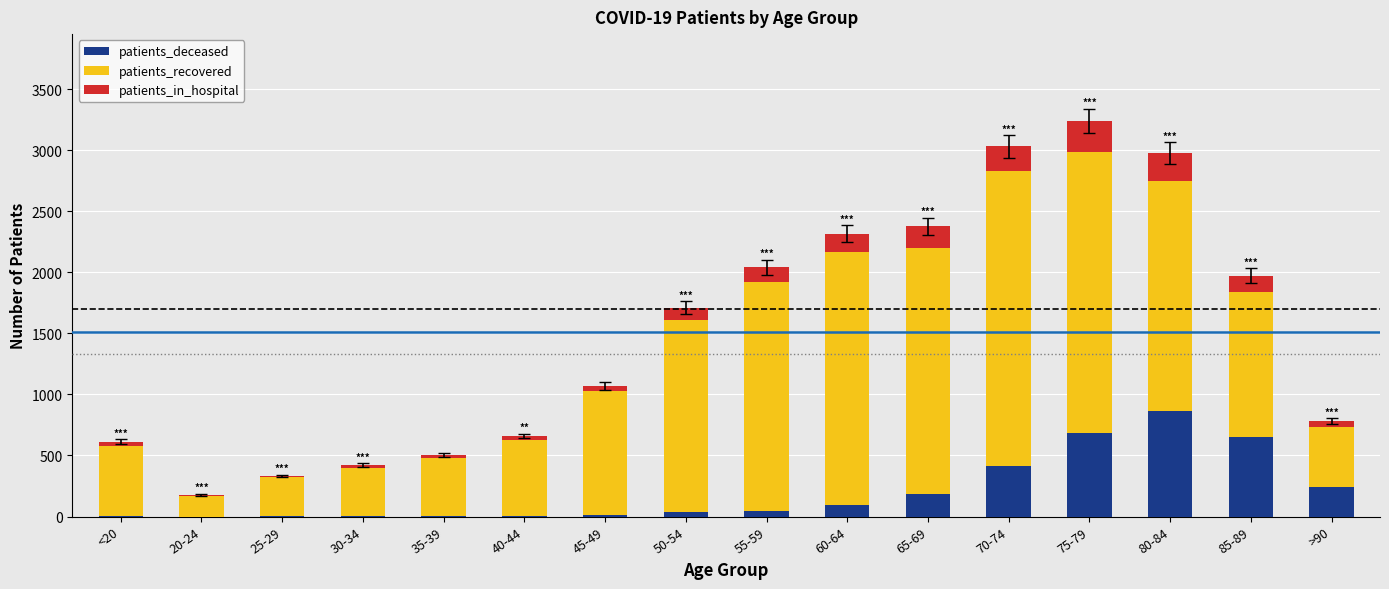

What are all the series names shown in the legend?

patients_deceased, patients_recovered, patients_in_hospital